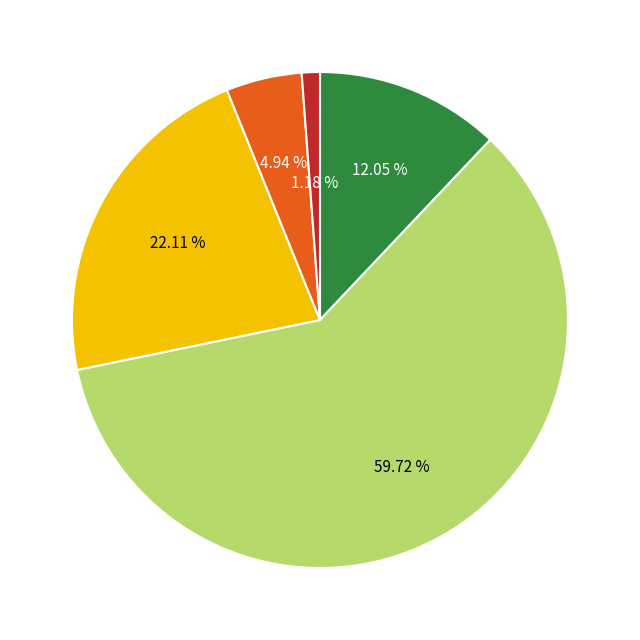

Does any single category account for the majority?

Yes